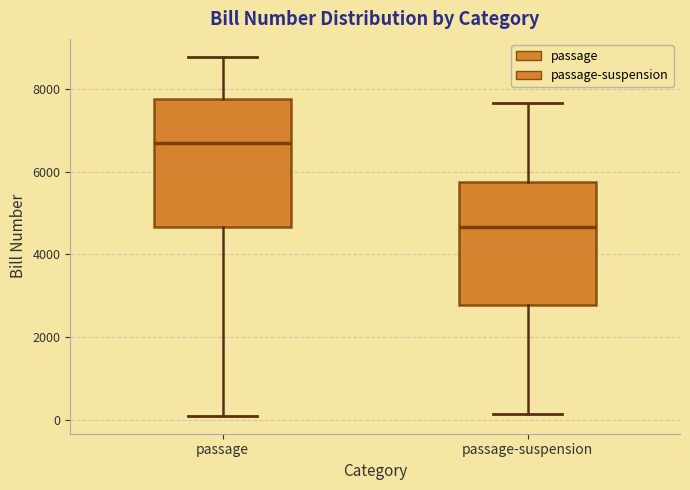

Reading left to right, transcribe this box plot: for each box, give where its median line is, the range the box spans, and where its two whiskers end, as read against the y-axis. The values are not printed on the chart, so give them approximately, as read against the axis.

passage: median 6600, box 4600 to 7800, whiskers 0 to 8800
passage-suspension: median 4600, box 2800 to 5800, whiskers 200 to 7600